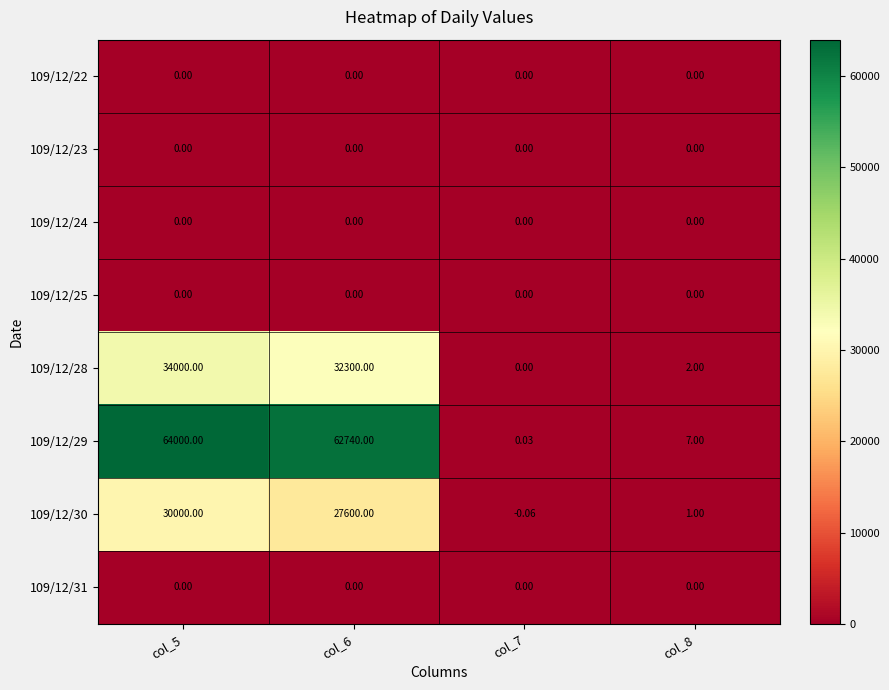

Is the value of 109/12/24 at col_7 greater than the value of 109/12/28 at col_6?

No